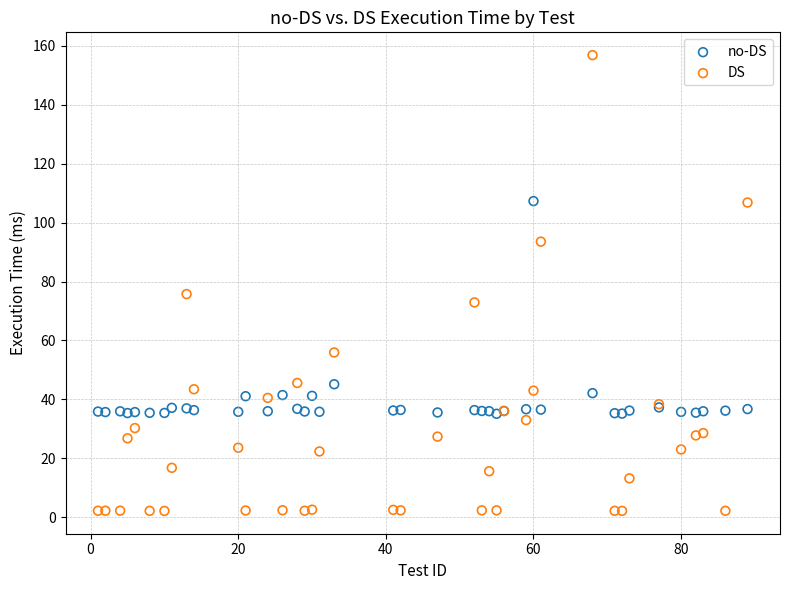

Which series contains the highest Y value?

DS